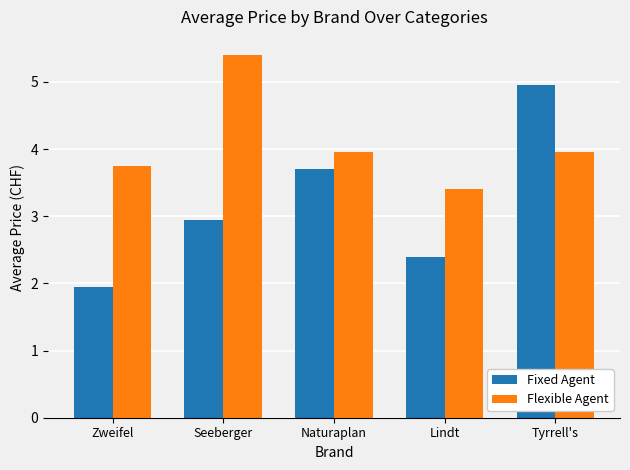

Is the value of Fixed Agent at Tyrrell's greater than the value of Flexible Agent at Naturaplan?

Yes